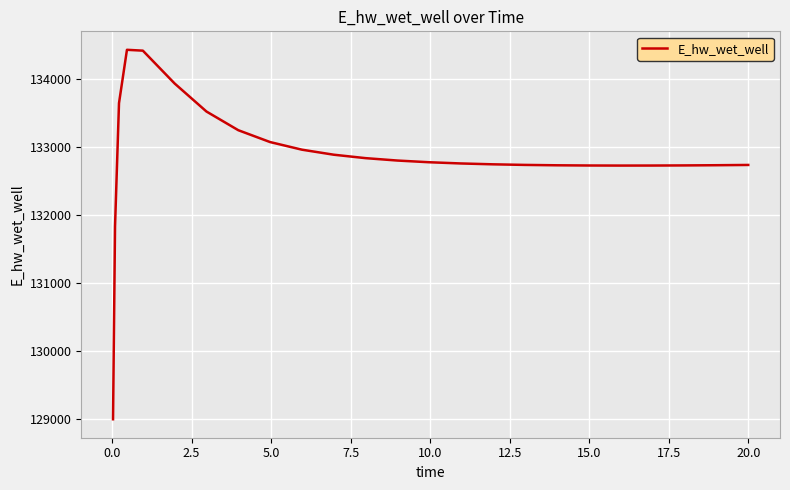

What is the smallest value displayed?

128996.1